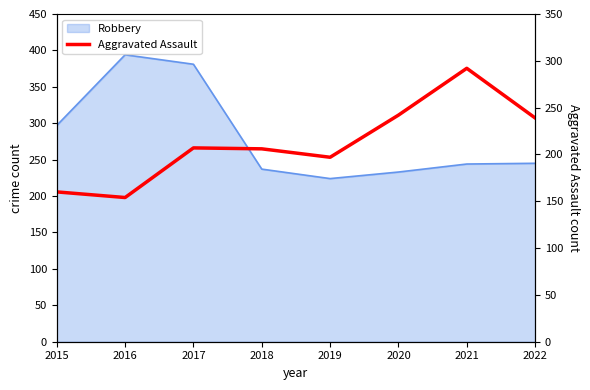

Count the number of values greater than 207.

3